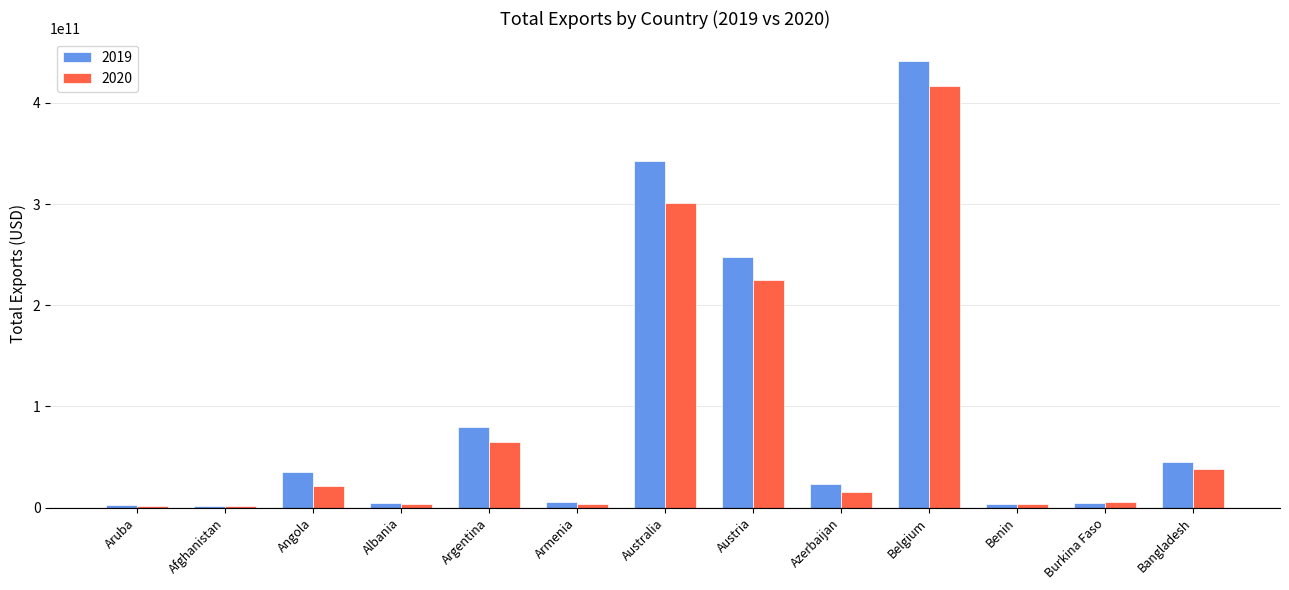

How many values in the 2019 series are below 23629741259?

6